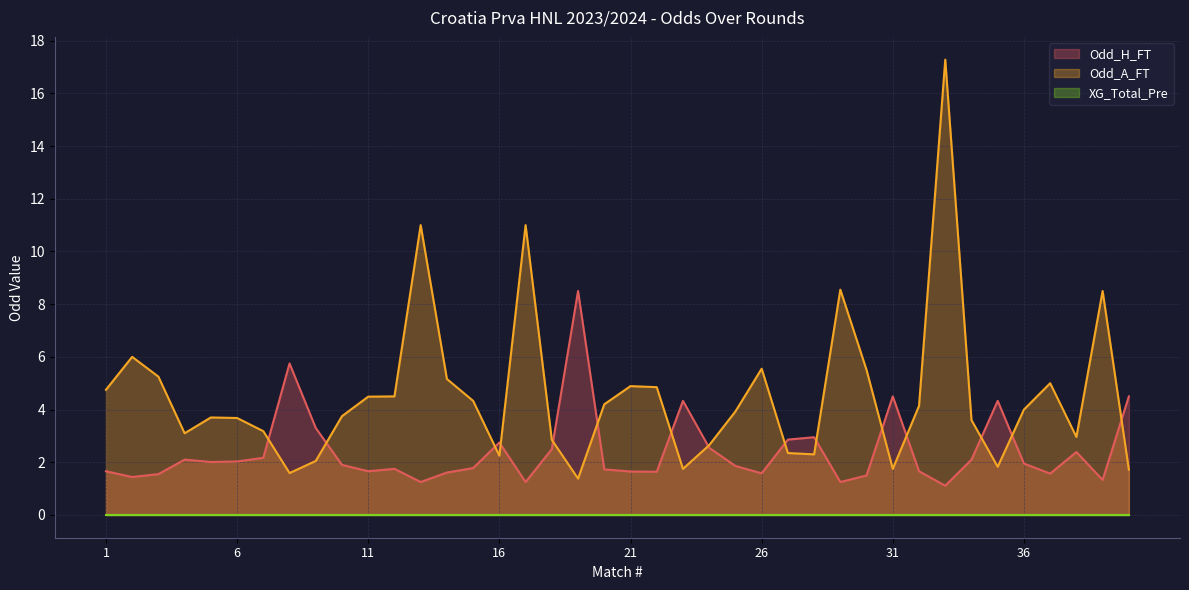

After their last crossing, which series has the higher values: Odd_A_FT or Odd_H_FT?

Odd_H_FT